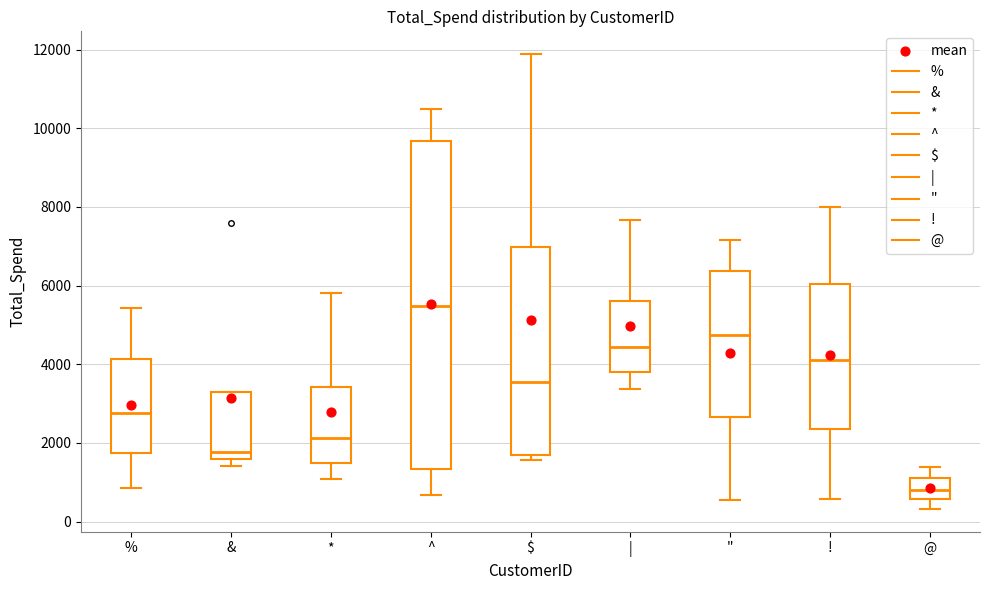

Reading left to right, transcribe this box plot: for each box, give where its median line is, the range the box spans, and where its two whiskers end, as read against the y-axis. The values are not printed on the chart, so give them approximately, as read against the axis.

%: median 2800, box 1800 to 4200, whiskers 800 to 5400
&: median 1800, box 1600 to 3400, whiskers 1400 to 3400
*: median 2200, box 1400 to 3400, whiskers 1000 to 5800
^: median 5400, box 1400 to 9600, whiskers 600 to 10400
$: median 3600, box 1600 to 7000, whiskers 1600 (just below the box's lower edge) to 11800
|: median 4400, box 3800 to 5600, whiskers 3400 to 7600
": median 4800, box 2600 to 6400, whiskers 600 to 7200
!: median 4200, box 2400 to 6000, whiskers 600 to 8000
@: median 800, box 600 to 1200, whiskers 400 to 1400